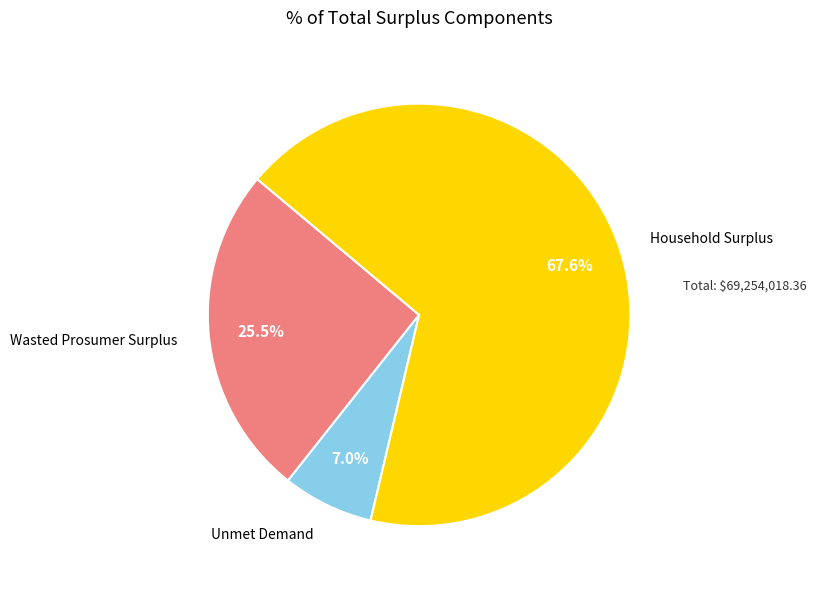

Is there any slice that represents more than half of the pie?

Yes